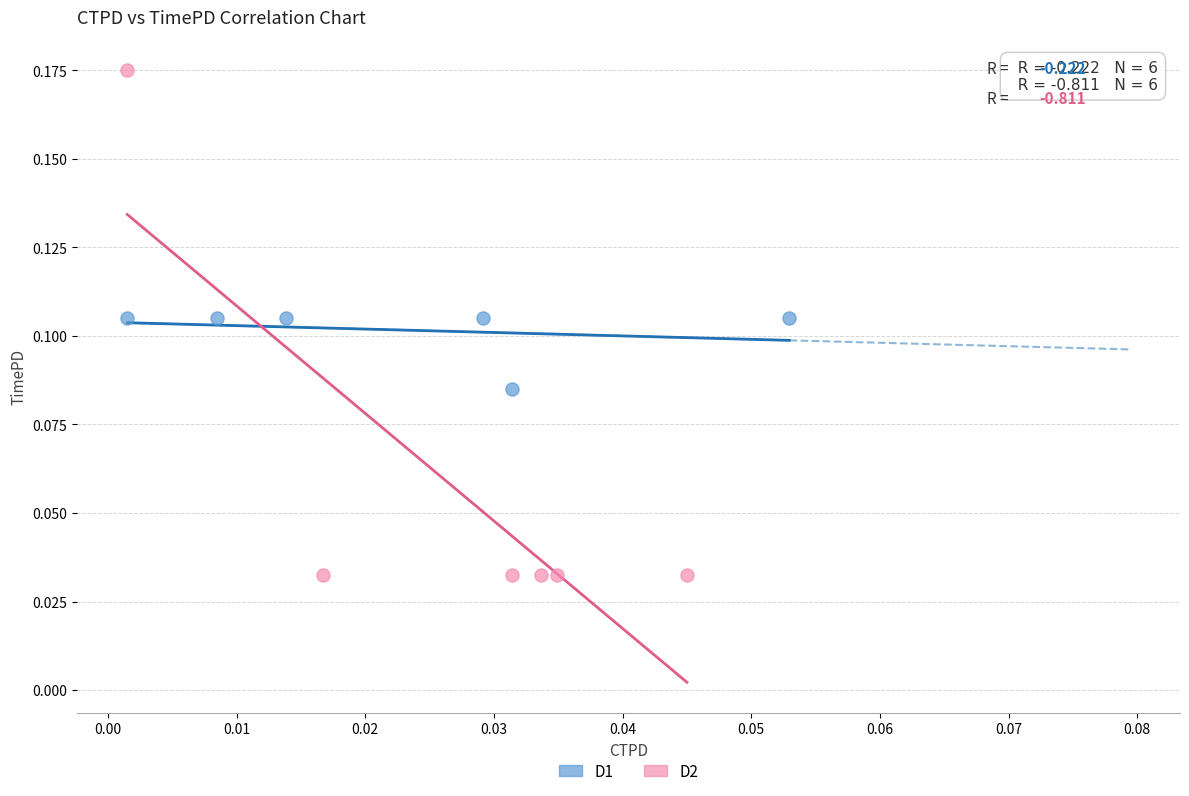

Which series reaches the minimum Y coordinate?

D2